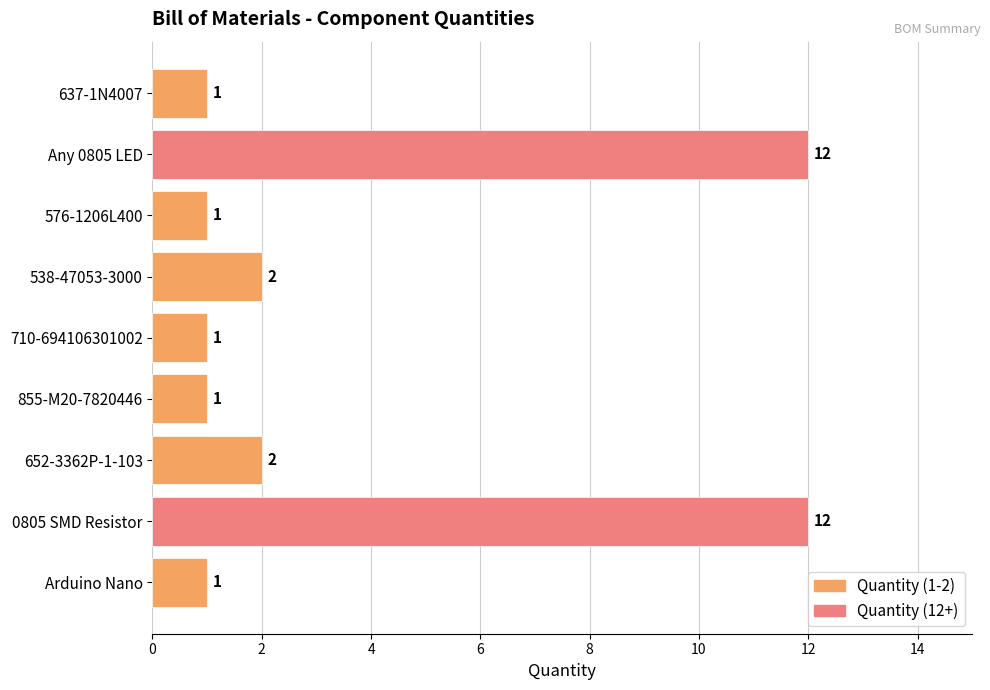

The chart shows a value of 0 at 855-M20-7820446. True or false?

False